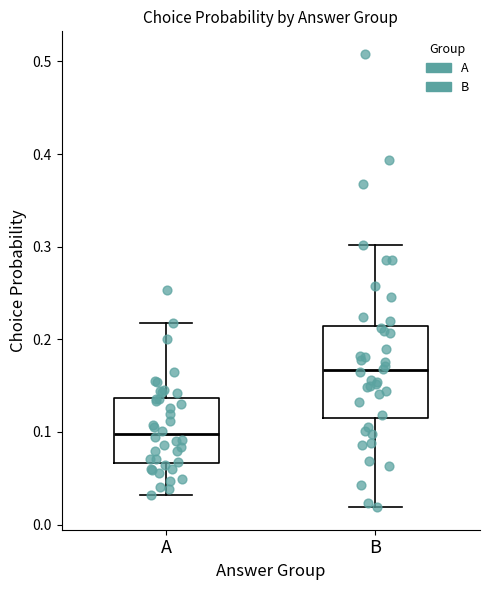

Comparing the boxes themselves (not the whiskers), which one is the tallest?

B